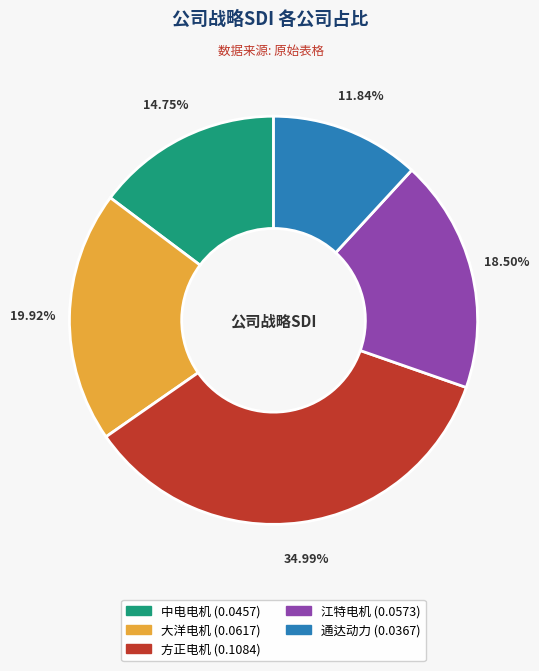

Is there any slice that represents more than half of the pie?

No